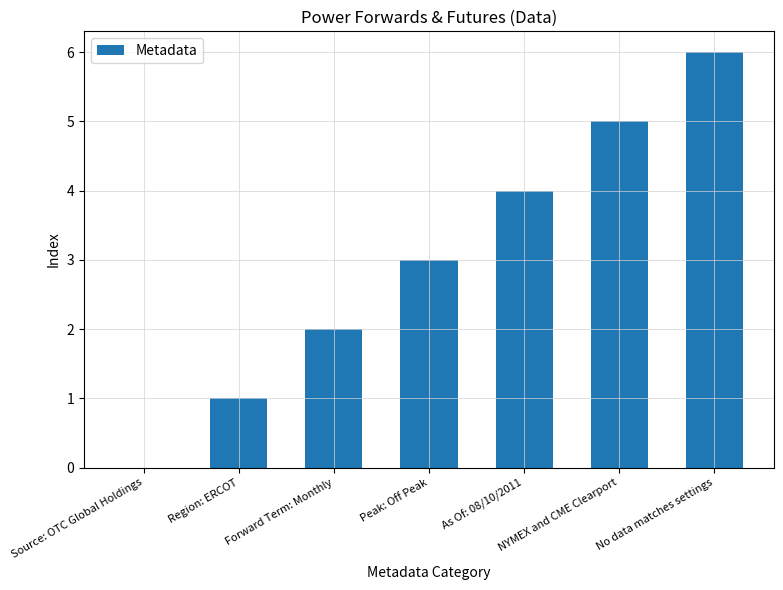

Which label corresponds to the largest value in the chart?

No data matches settings